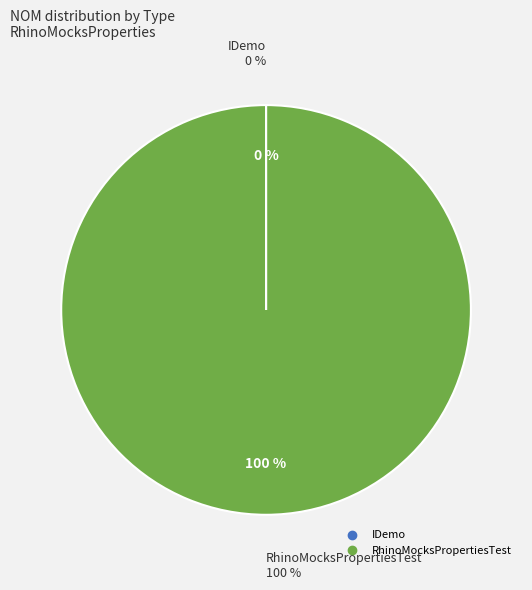

The RhinoMocksPropertiesTest slice represents 100% of the pie. True or false?

True